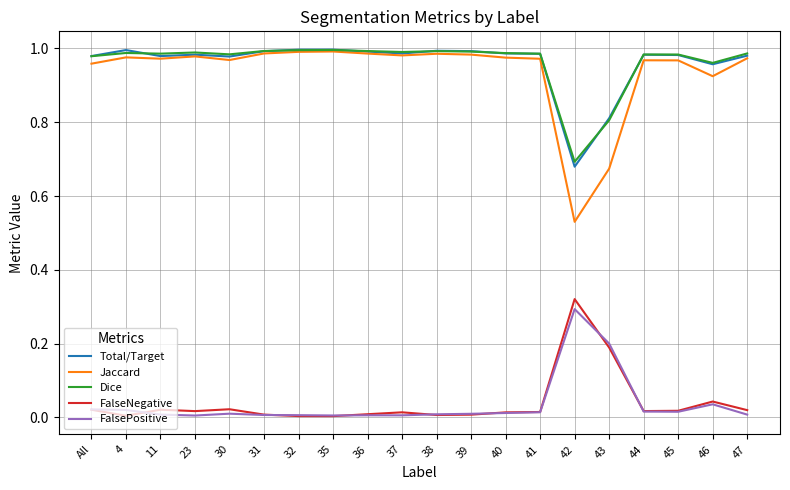

Which category has the lowest value in the Total/Target series?

42